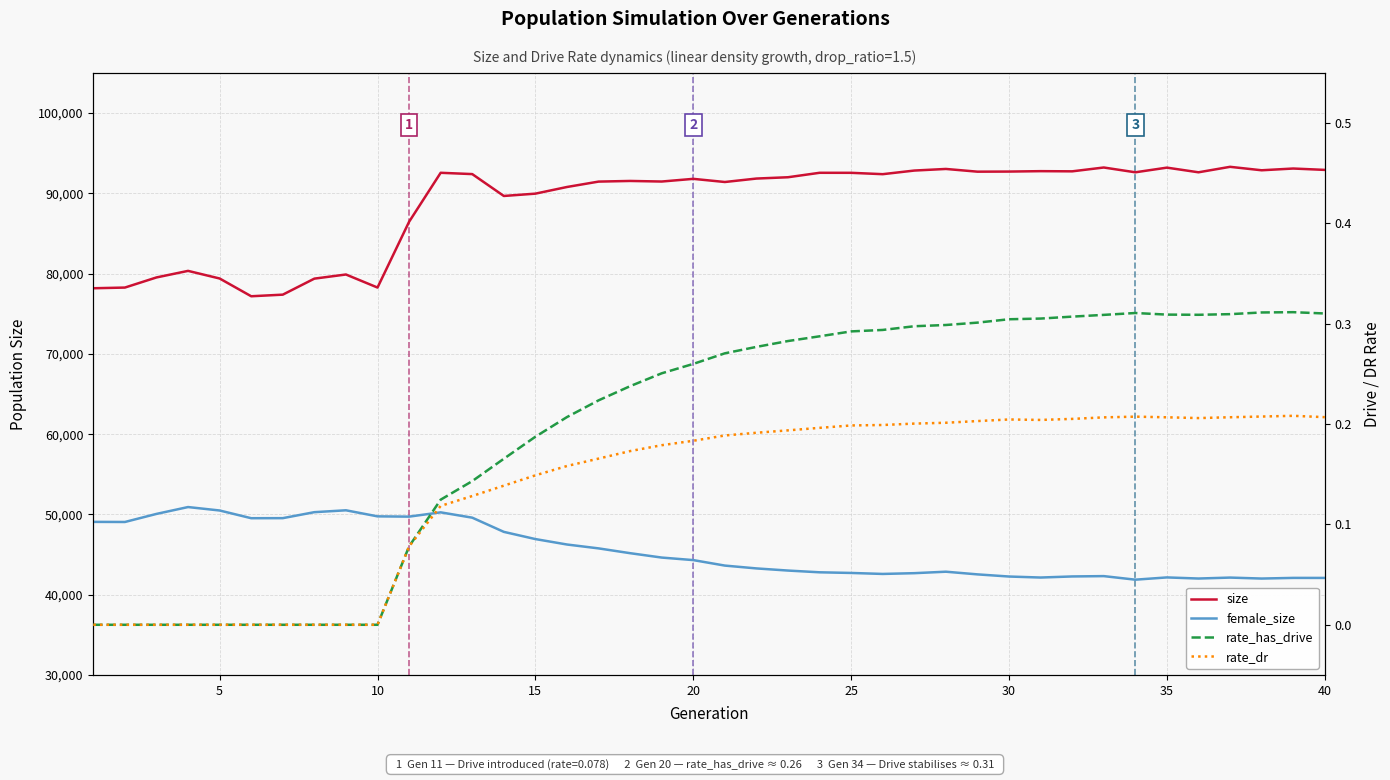

How many values in the size series exceed 92012?

19